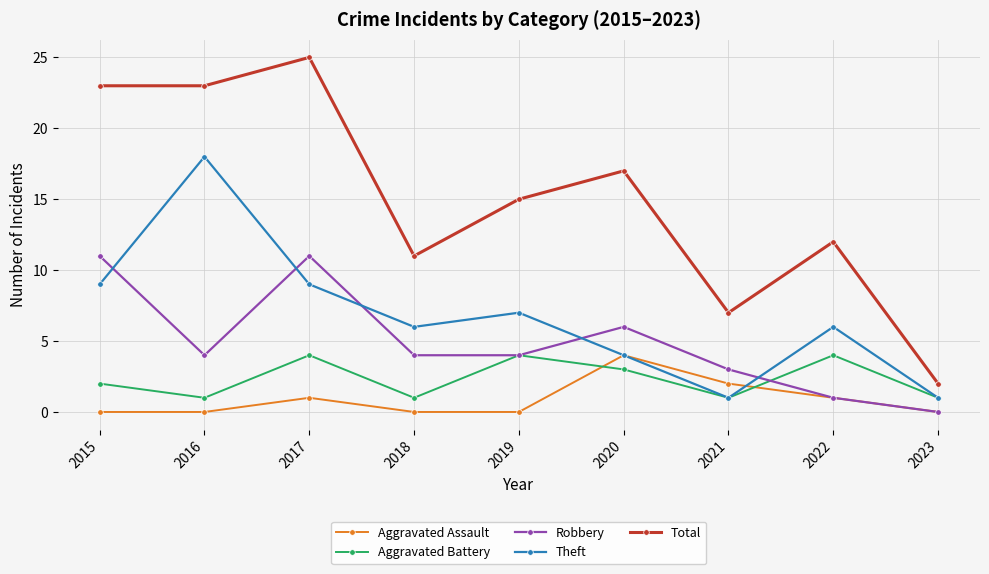

Which series has the largest range (max minus min)?

Total